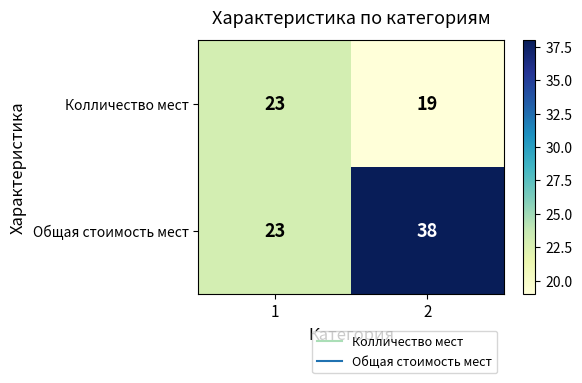

Read the Колличество мест value at 2.

19